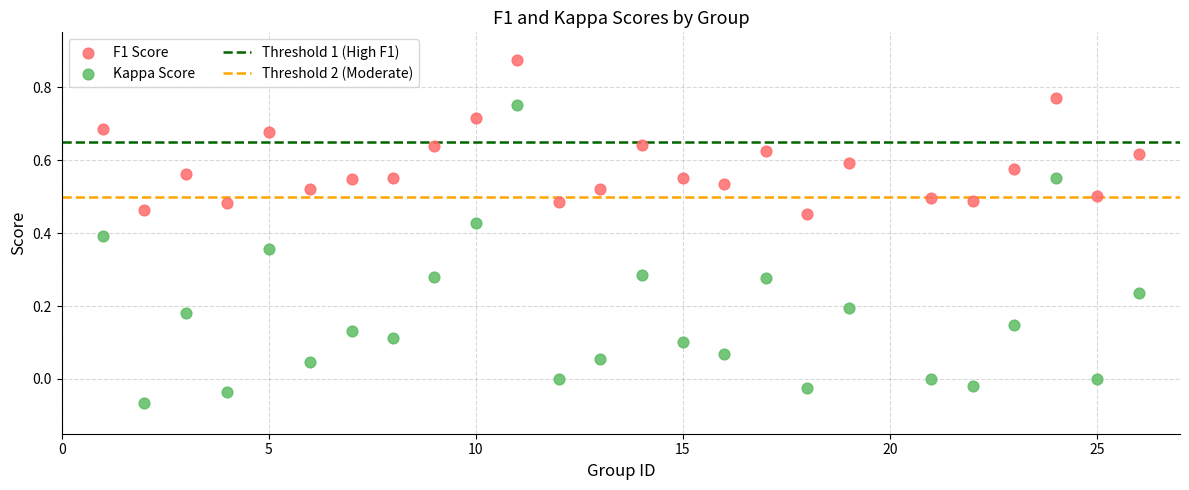

Which series contains the lowest Y value?

Kappa Score